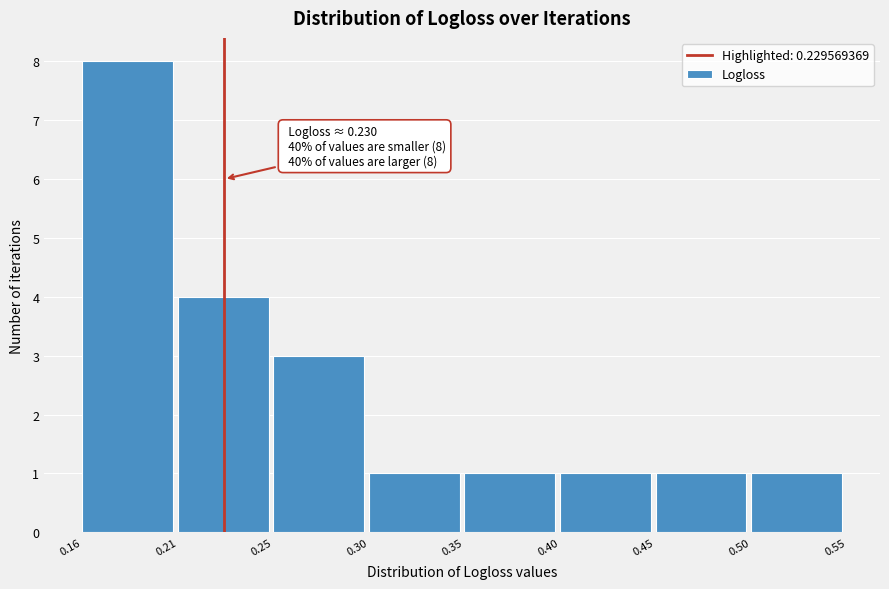

Reading left to right, list all the values displayed in this chart.

0.16=8	0.21=4	0.25=3	0.30=1	0.35=1	0.40=1	0.45=1	0.50=1